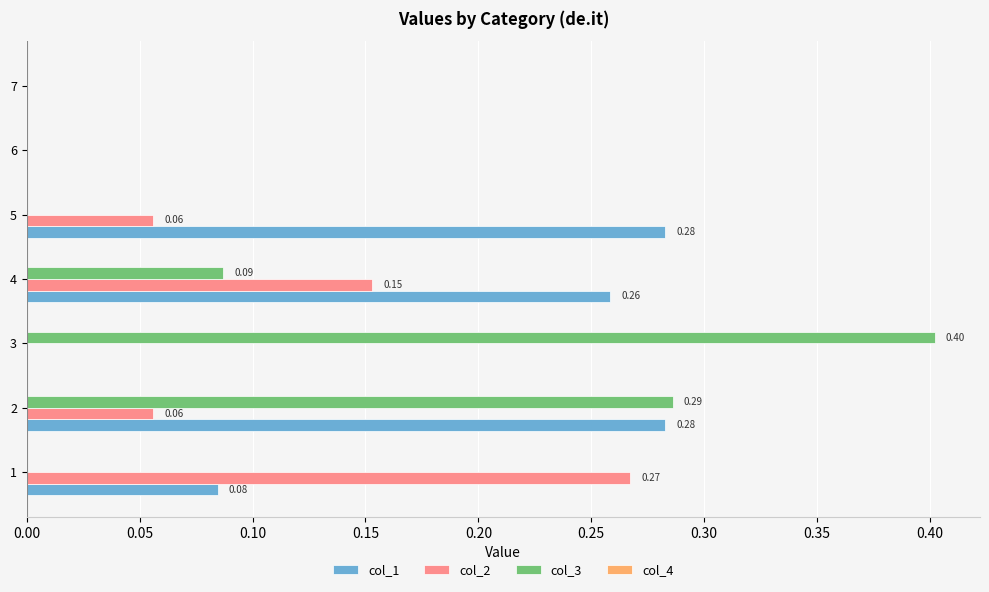

Which series changed the most between 1 and 7?

col_2